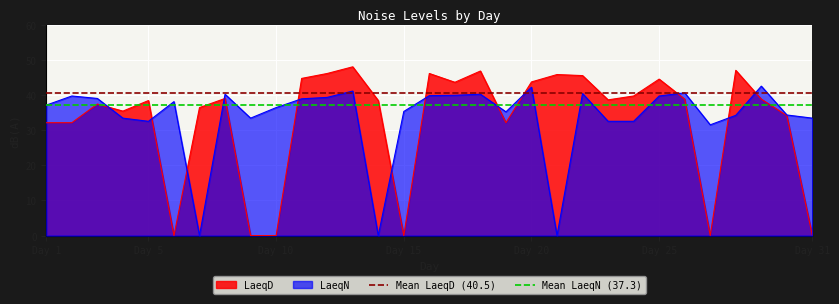

The LaeqN series shows 42.2 at Day 20. True or false?

True